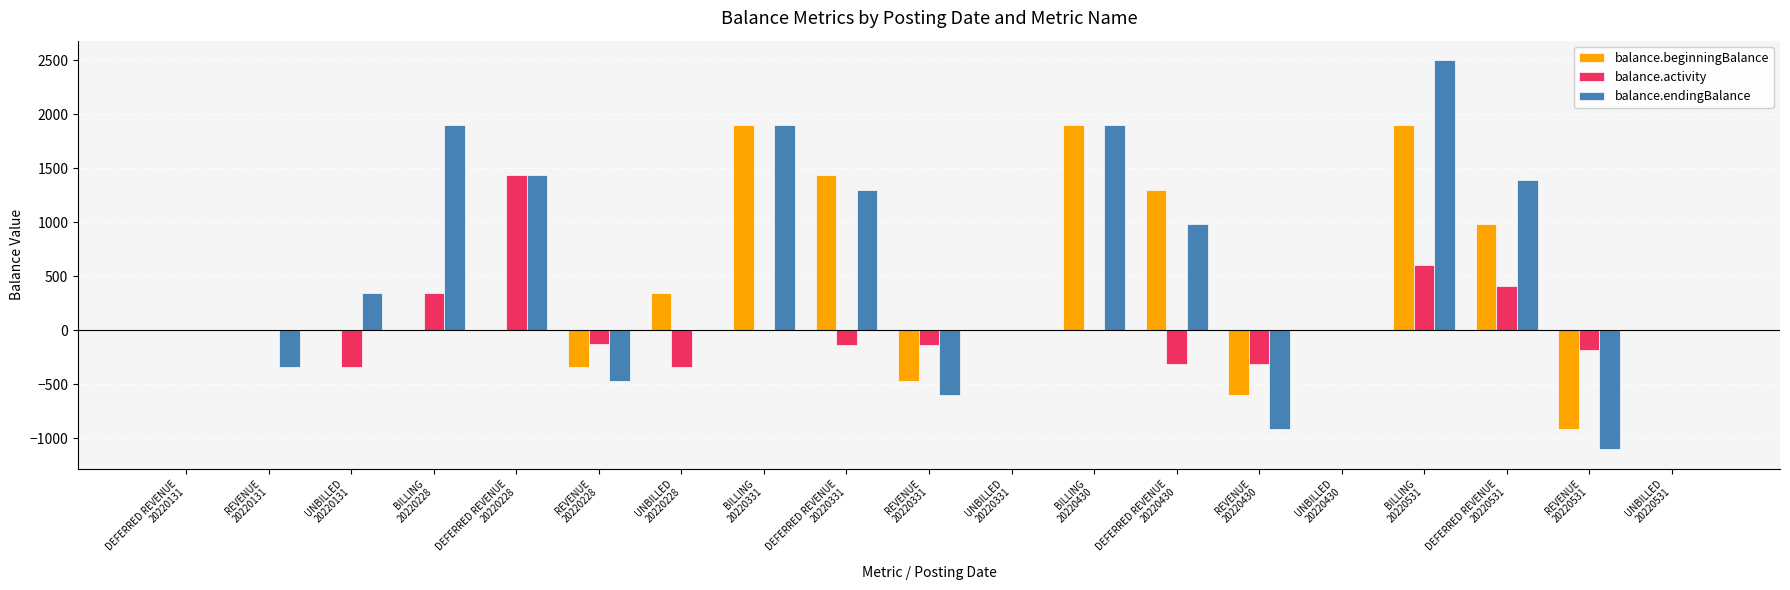

What is the sum of all balance.endingBalance values?

10206.7